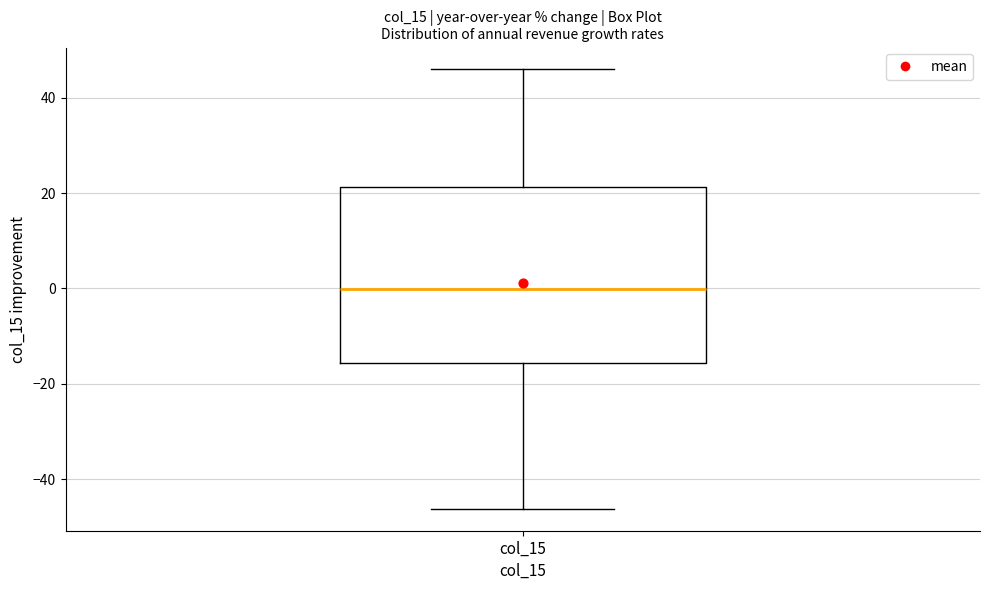

Transcribe this box plot: give where the median line is, the range the box spans, and where the two whiskers end, as read against the y-axis. The values are not printed on the chart, so give them approximately, as read against the axis.

median 0, box -16 to 22, whiskers -46 to 46